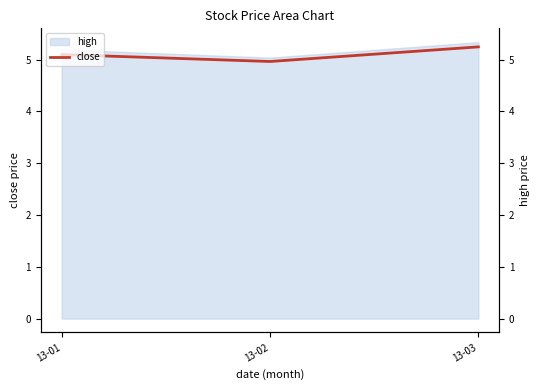

Reading left to right, transcribe all the data shown in this chart.

5.1	5.0	5.2